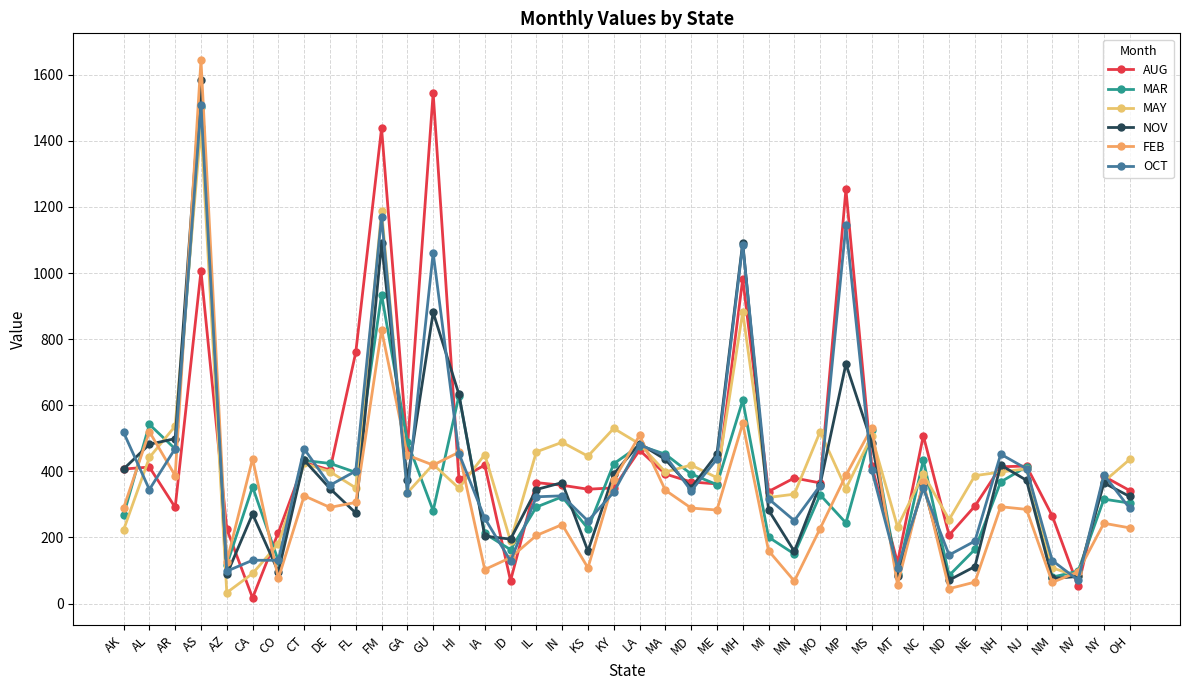

True or false: MAR and NOV intersect in this chart.

True